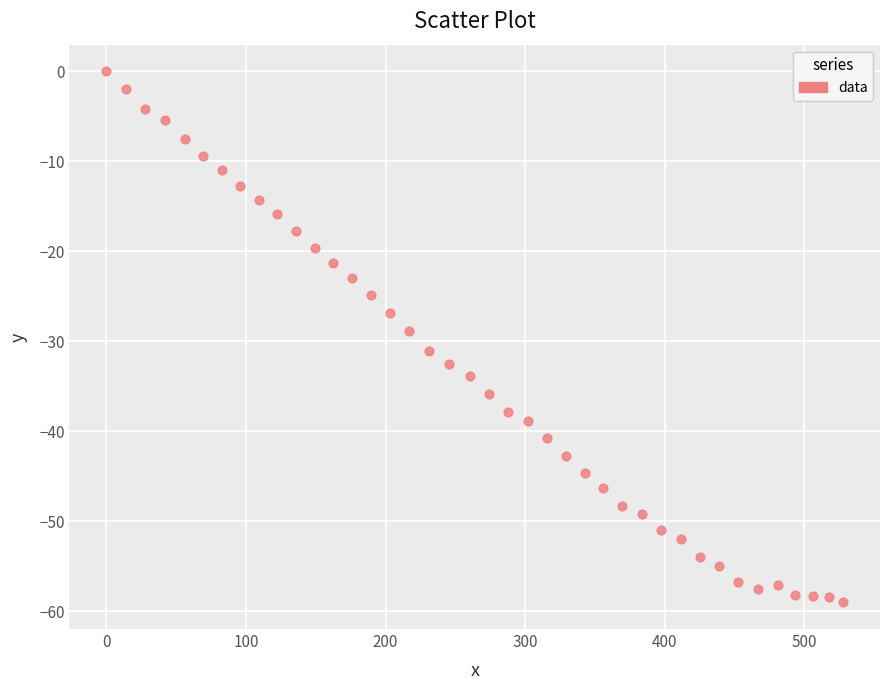

What is the range of X values (max minus min)?

527.8